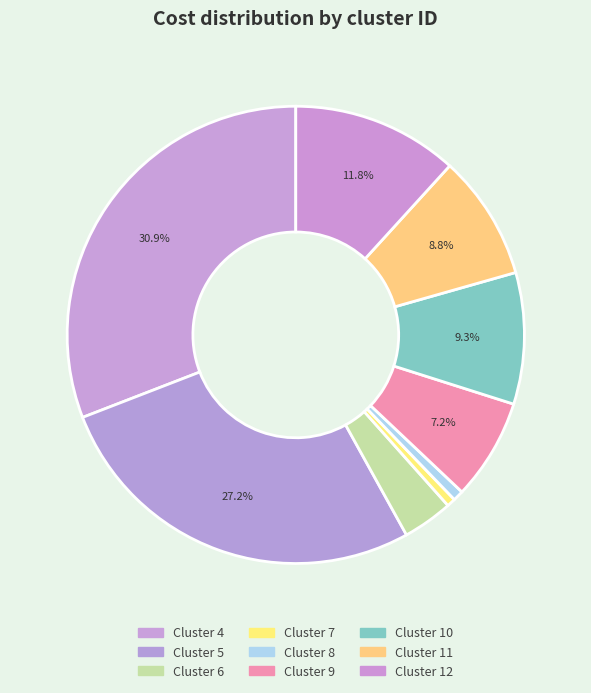

Count the number of slices in the pie.

9